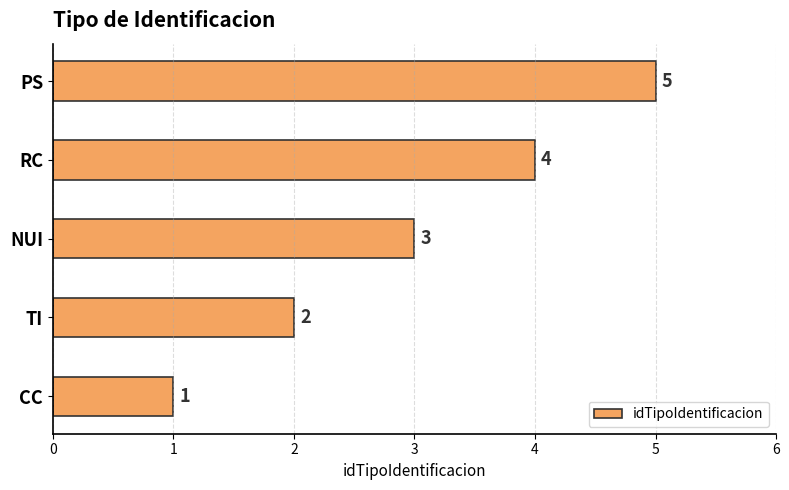

How many bars are there in total?

5